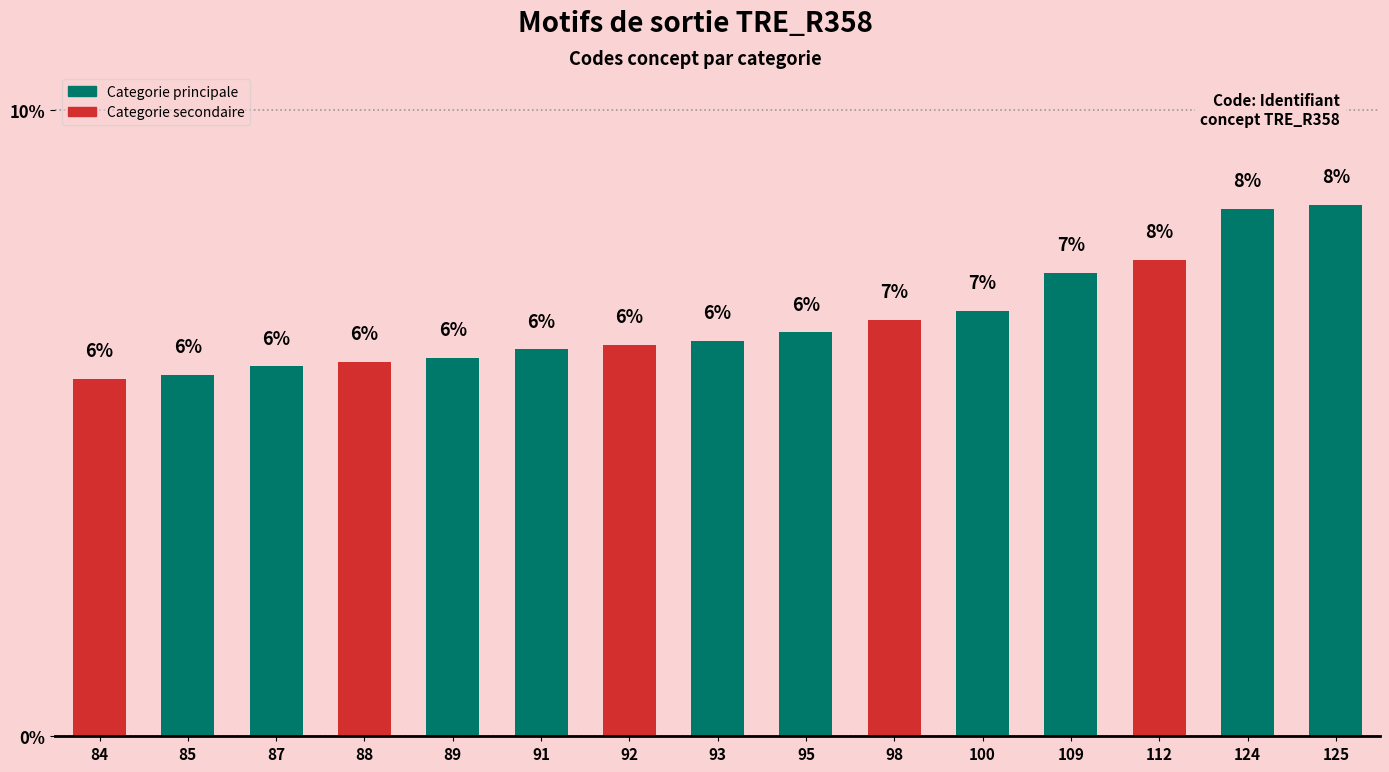

What is the difference between the maximum and minimum values?

2.8